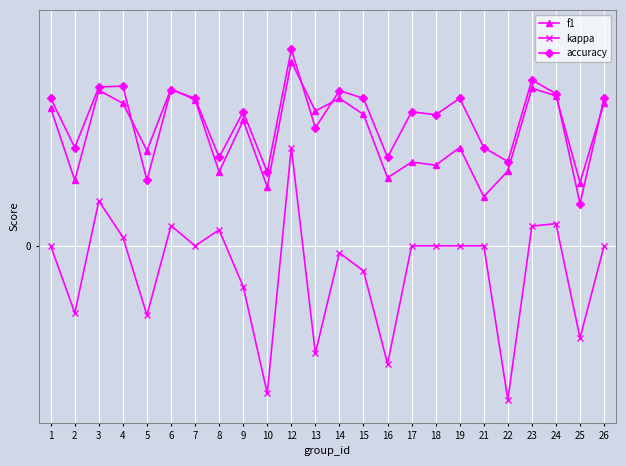

Does the chart have visible grid lines?

Yes